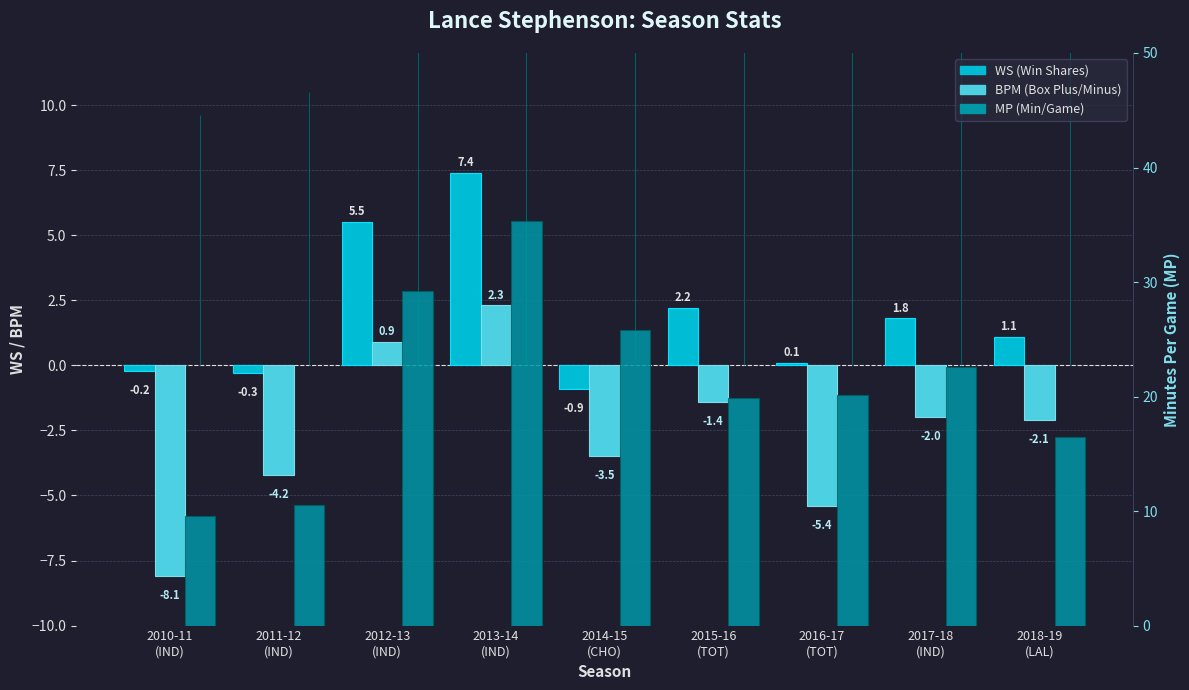

What is the sum of the WS values at 2013-14
(IND) and 2010-11
(IND)?

7.2